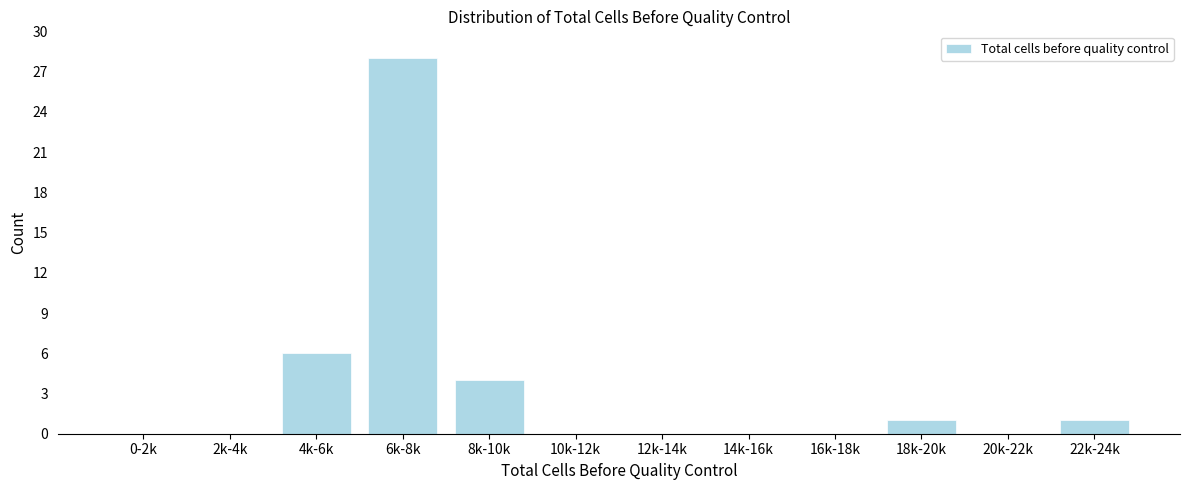

Reading right to left, extract all data points from this chart.

22k-24k=1	20k-22k=0	18k-20k=1	16k-18k=0	14k-16k=0	12k-14k=0	10k-12k=0	8k-10k=4	6k-8k=28	4k-6k=6	2k-4k=0	0-2k=0